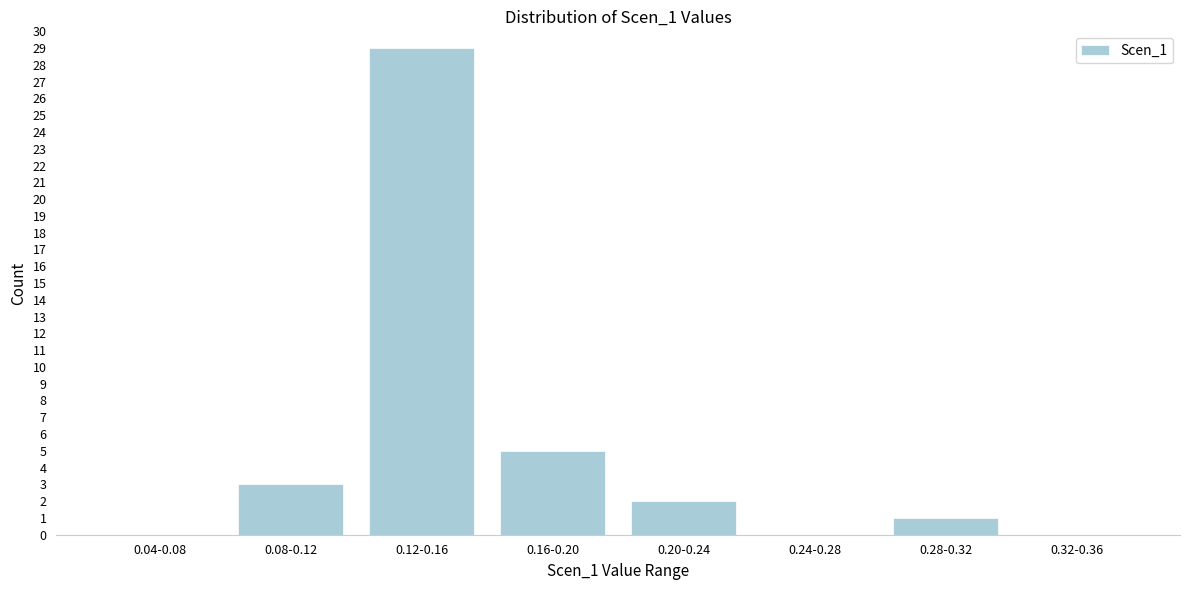

Reading left to right, list all the values displayed in this chart.

0.04-0.08=0	0.08-0.12=3	0.12-0.16=29	0.16-0.20=5	0.20-0.24=2	0.24-0.28=0	0.28-0.32=1	0.32-0.36=0